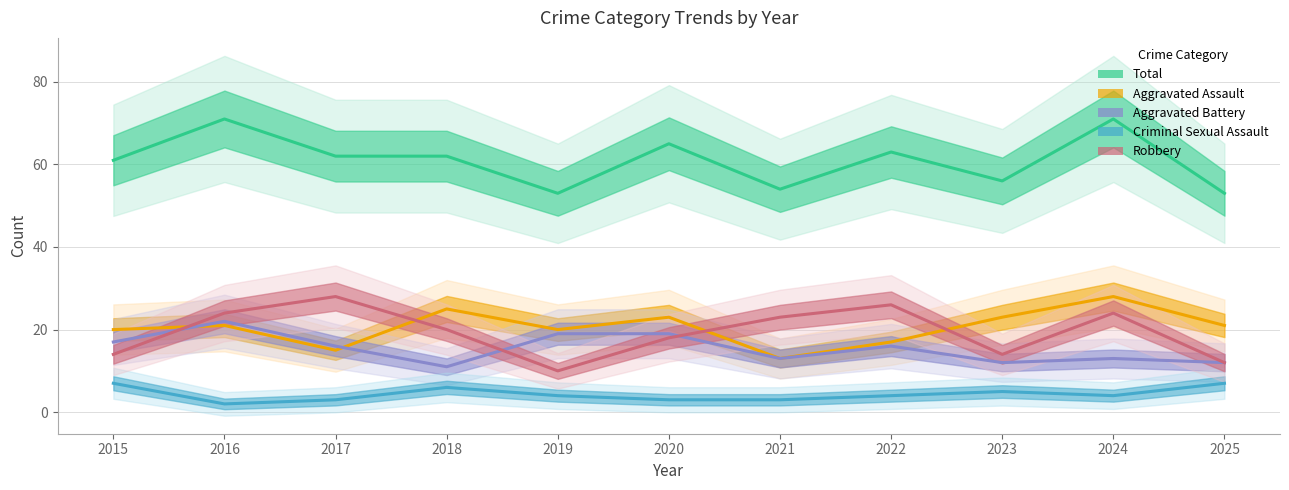

Reading left to right, transcribe all the data shown in this chart.

Total: 61	71	62	62	53	65	54	63	56	71	53
Aggravated Assault: 20	21	15	25	20	23	13	17	23	28	21
Aggravated Battery: 17	22	16	11	19	19	13	16	12	13	12
Criminal Sexual Assault: 7	2	3	6	4	3	3	4	5	4	7
Robbery: 14	24	28	20	10	18	23	26	14	24	12